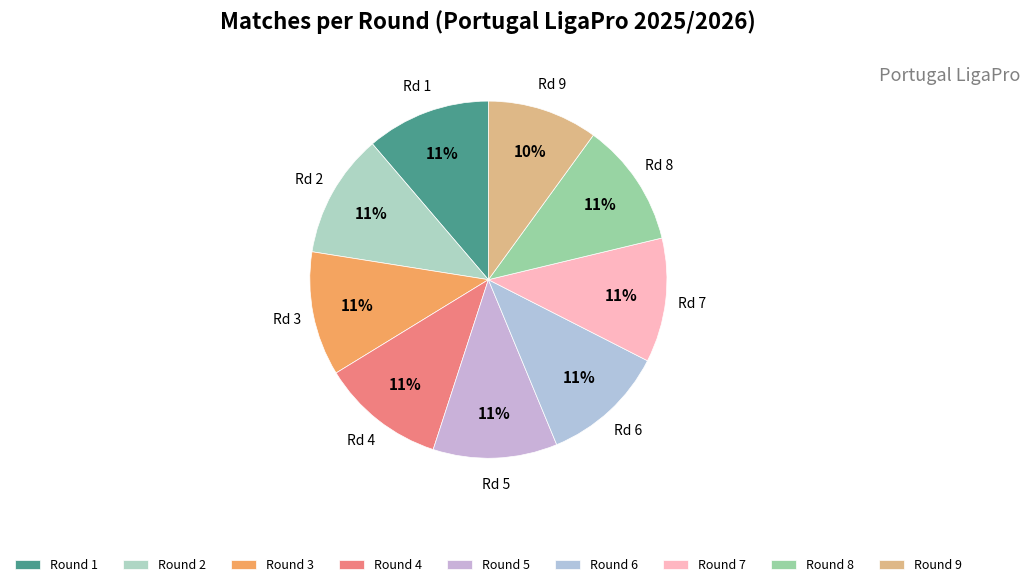

Count the number of slices in the pie.

9